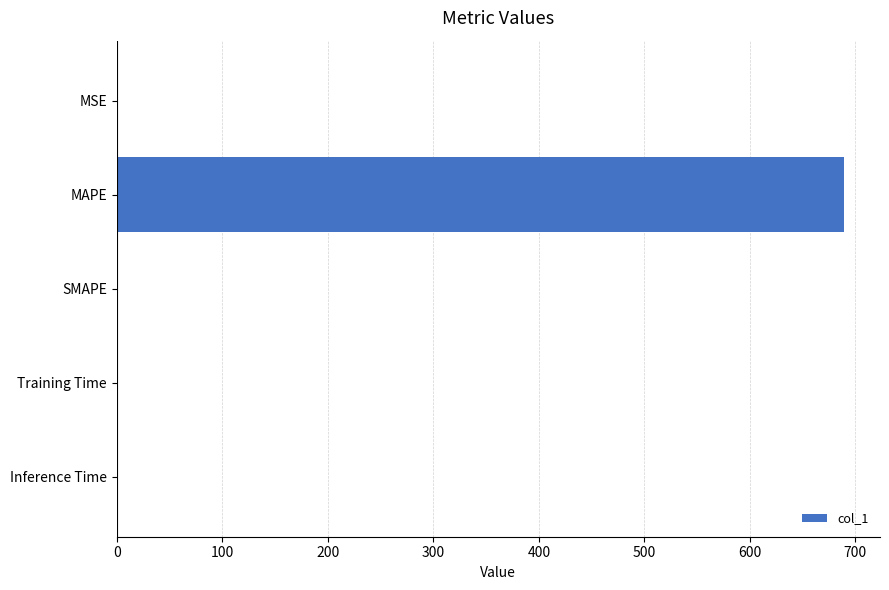

Is it true that the value at SMAPE is 349.9?

False